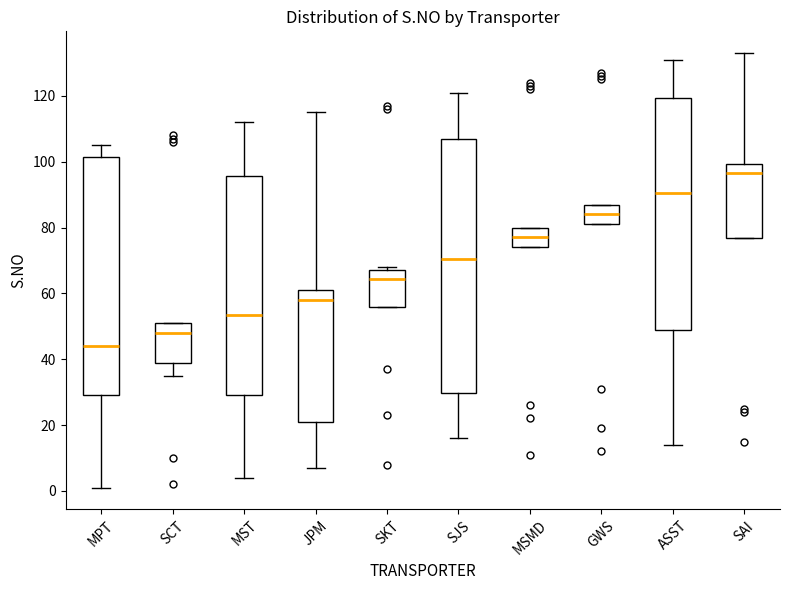

Reading left to right, transcribe this box plot: for each box, give where its median line is, the range the box spans, and where its two whiskers end, as read against the y-axis. The values are not printed on the chart, so give them approximately, as read against the axis.

MPT: median 44, box 30 to 102, whiskers 2 to 106
SCT: median 48, box 40 to 52, whiskers 36 to 52
MST: median 54, box 30 to 96, whiskers 4 to 112
JPM: median 58, box 22 to 62, whiskers 8 to 116
SKT: median 64, box 56 to 68, whiskers 56 to 68 (just above the box's upper edge)
SJS: median 70, box 30 to 106, whiskers 16 to 122
MSMD: median 78, box 74 to 80, whiskers 74 to 80
GWS: median 84, box 82 to 88, whiskers 82 to 88
ASST: median 90, box 50 to 120, whiskers 14 to 132
SAI: median 96, box 76 to 100, whiskers 76 to 134